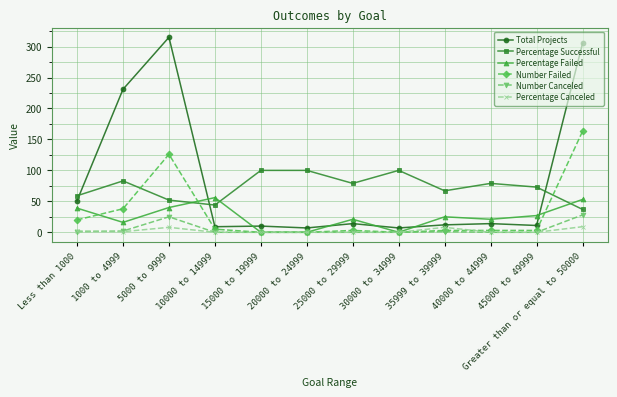

What is the greatest value displayed?

315